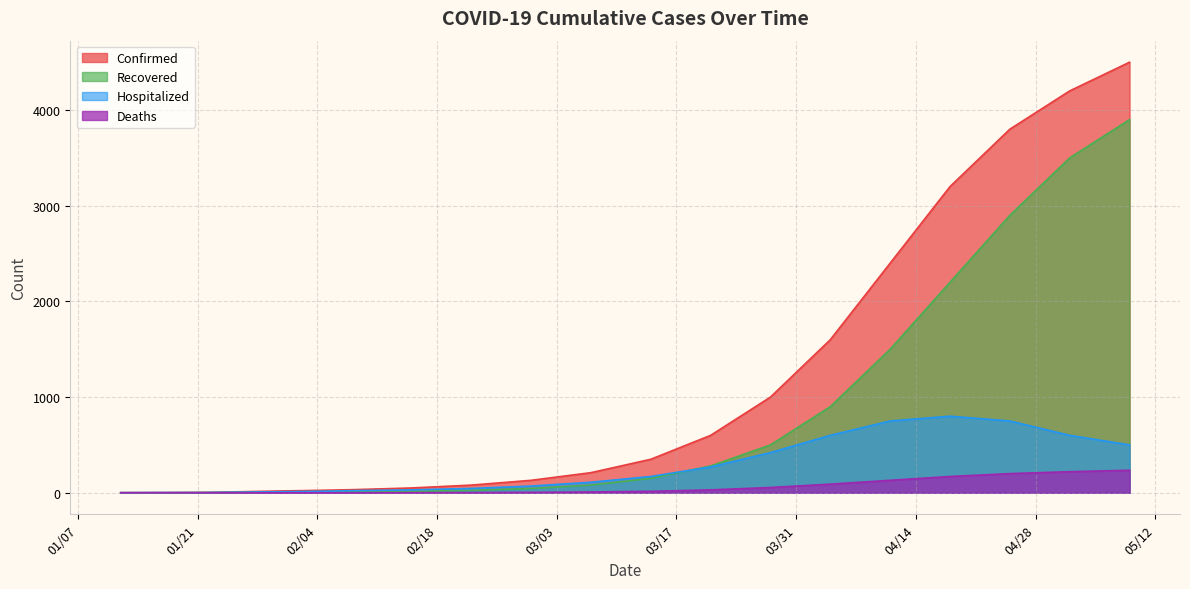

Rank the series by their average value, from lowest to highest.

Deaths, Hospitalized, Recovered, Confirmed